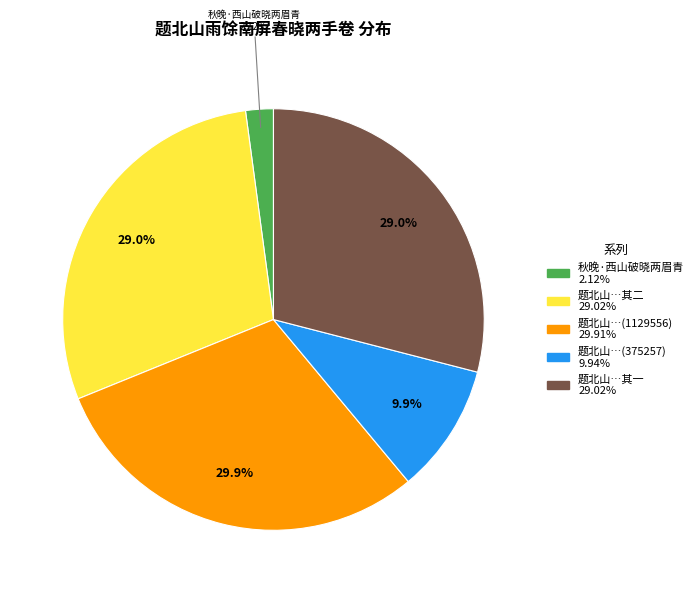

Is there any slice that represents more than half of the pie?

No